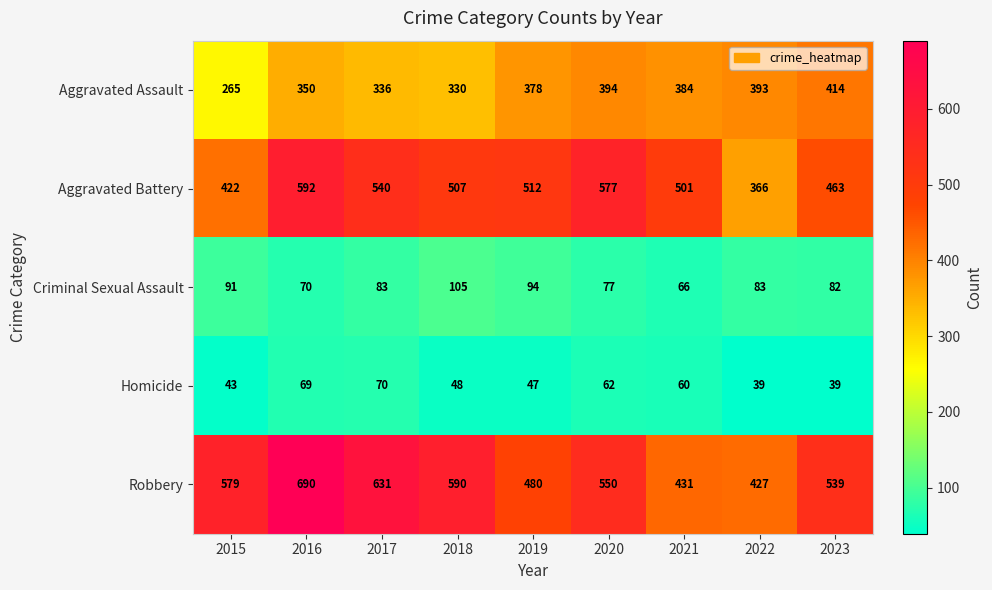

Is it true that Homicide equals 54 at 2023?

False